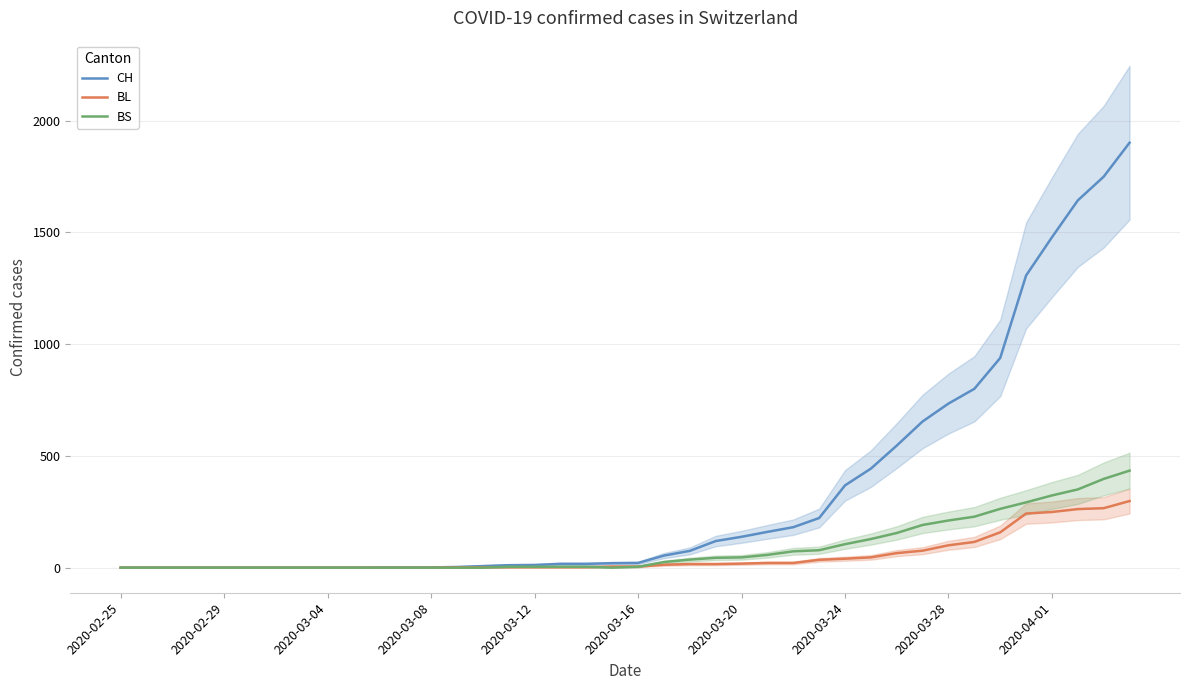

At how many categories does at least one series exceed 1896?

1